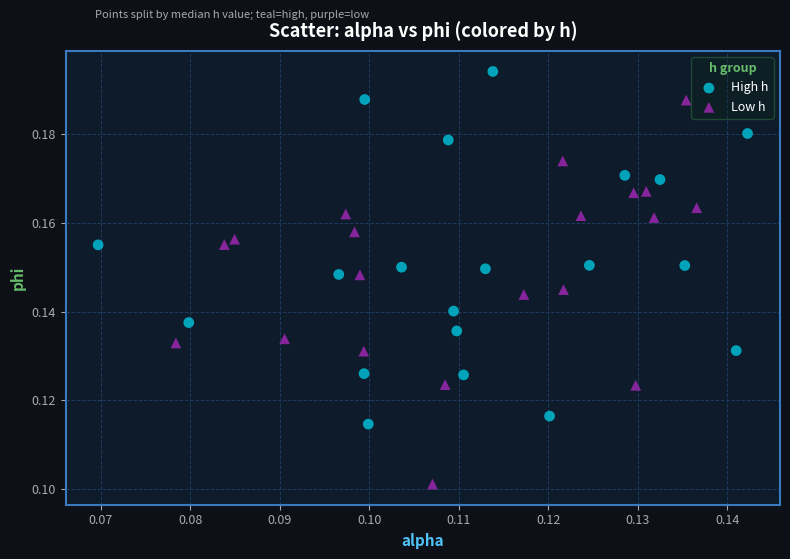

Which series contains the lowest Y value?

Low h